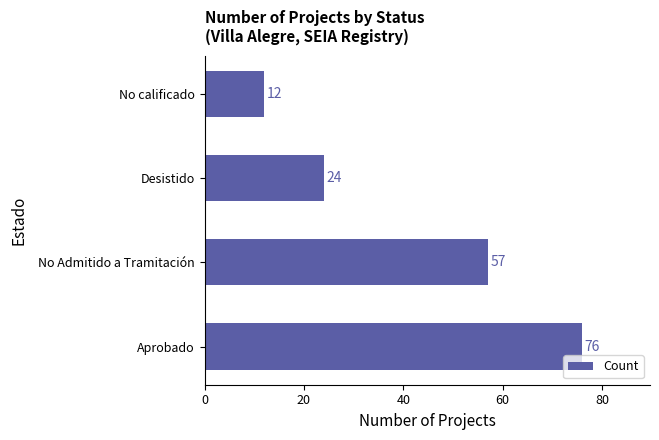

What is the sum of the values at No calificado and No Admitido a Tramitación?

69